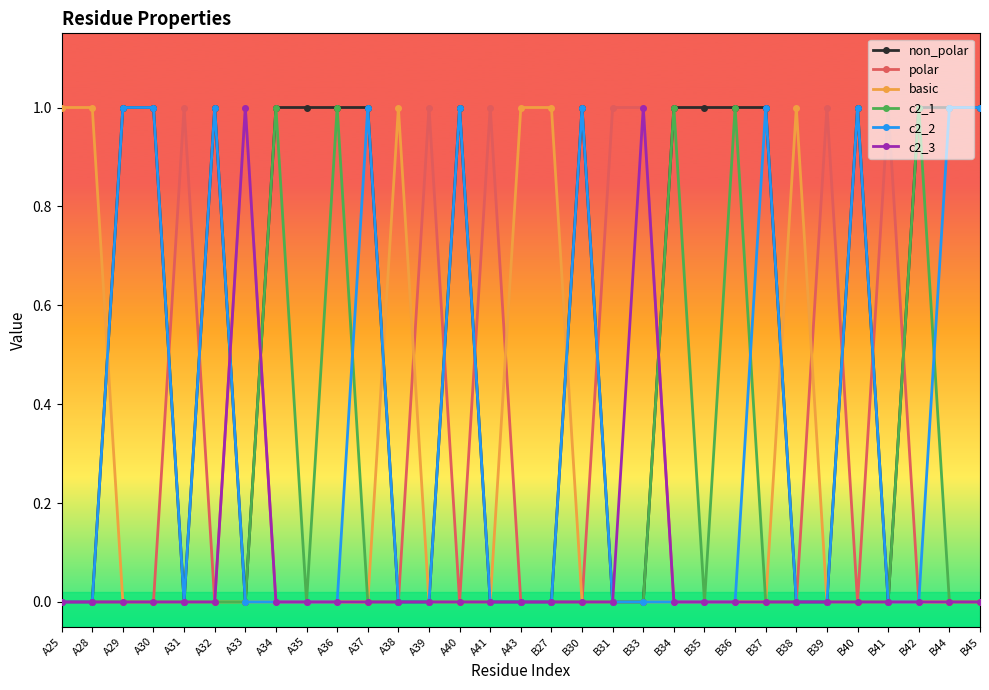

Count the number of data series in this chart.

6